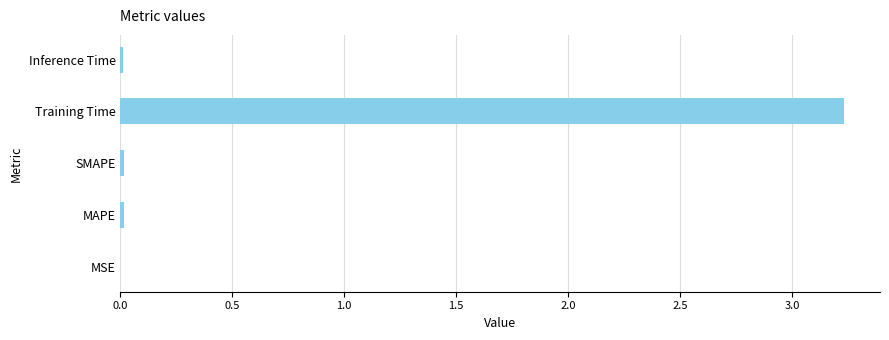

Between Training Time and Inference Time, which is larger?

Training Time